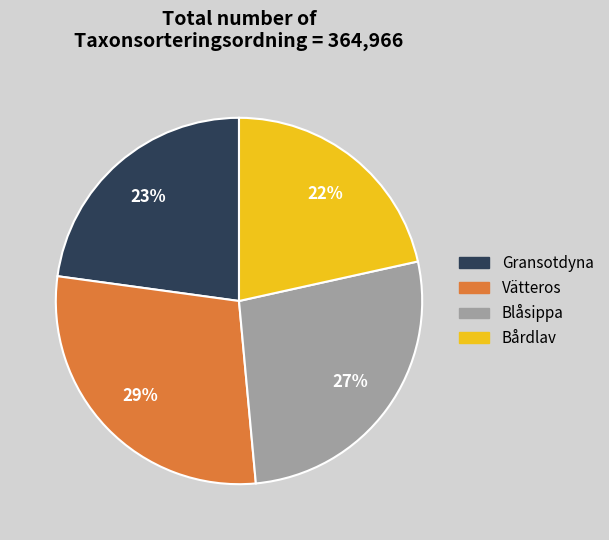

Combined, do Blåsippa and Vätteros account for over 50%?

Yes